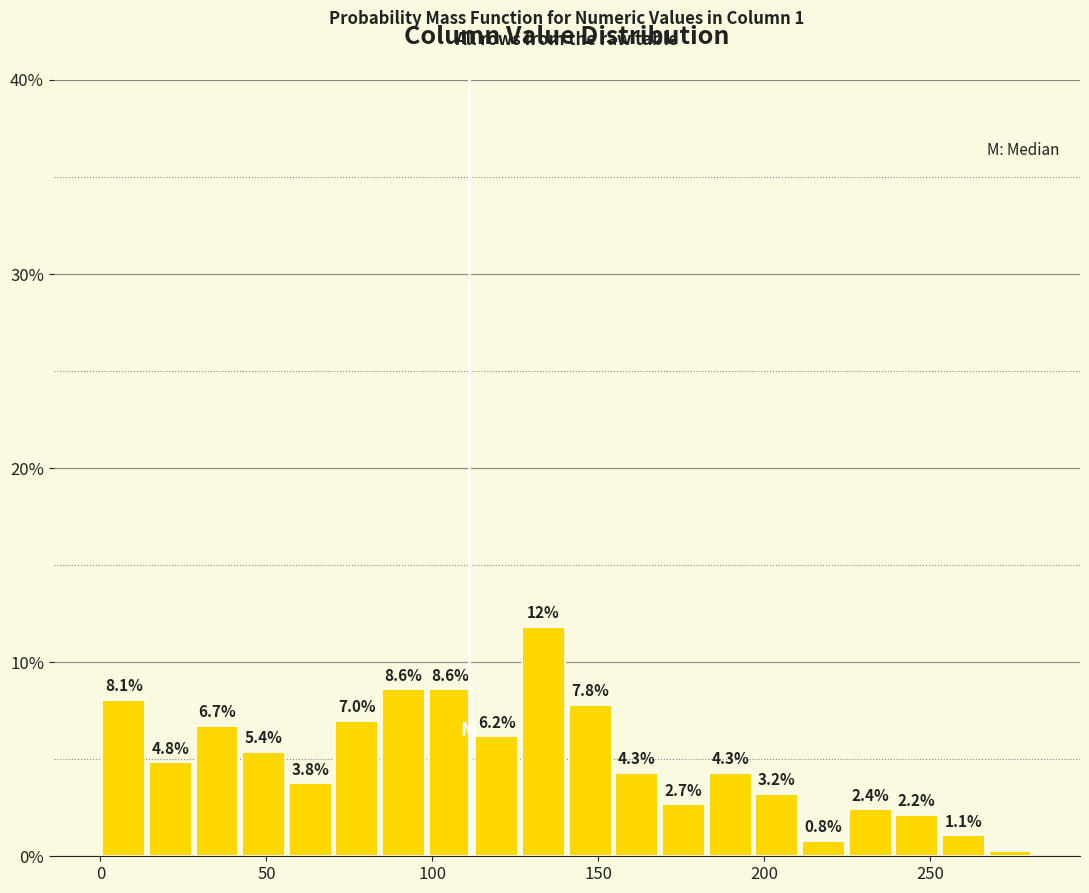

Around what value on the x-axis is the tallest bar? Give the approximate position of its centre, as read against the axis.

135